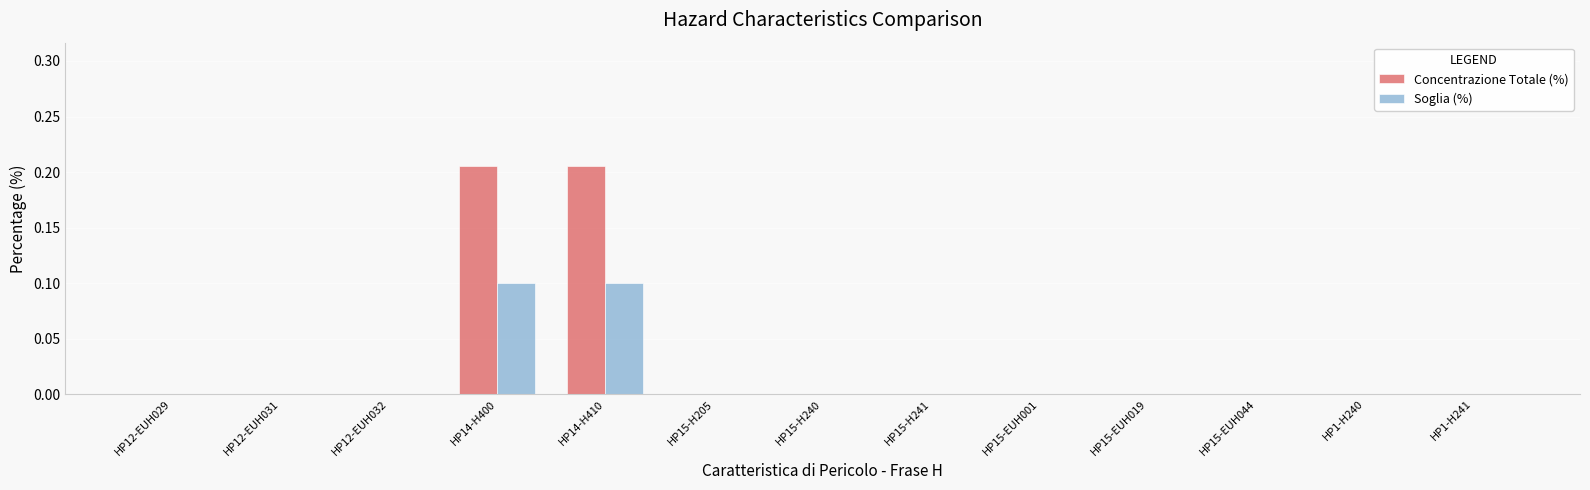

Which series has the widest spread of values?

Concentrazione Totale (%)